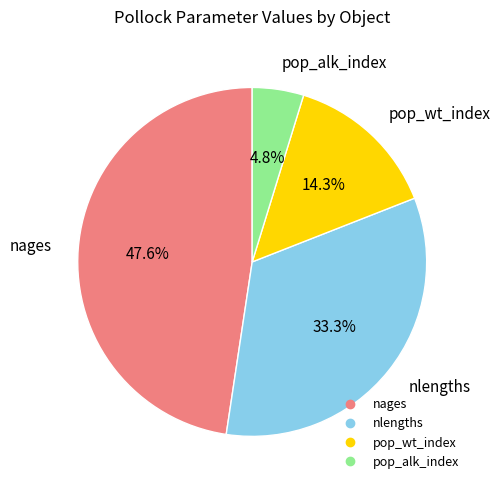

Which has a higher value, pop_alk_index or nlengths?

nlengths